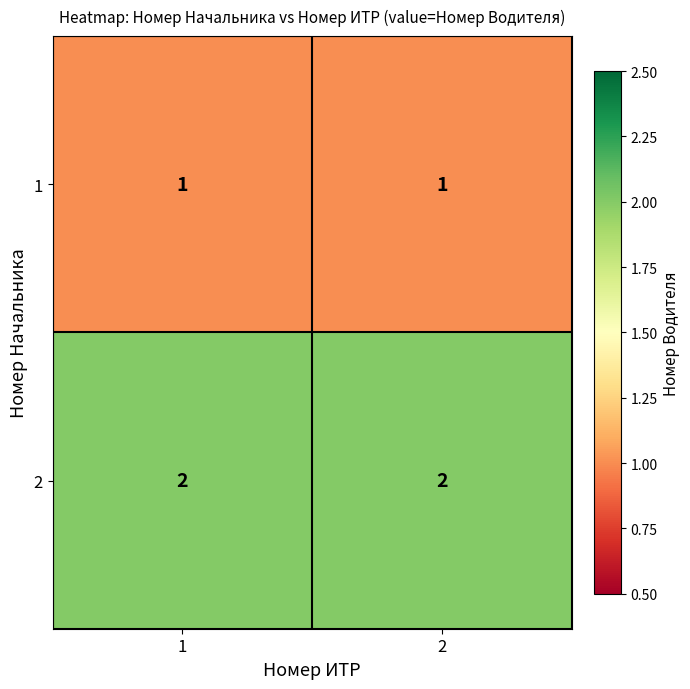

What is the spread (max minus min) of values at 1?

1